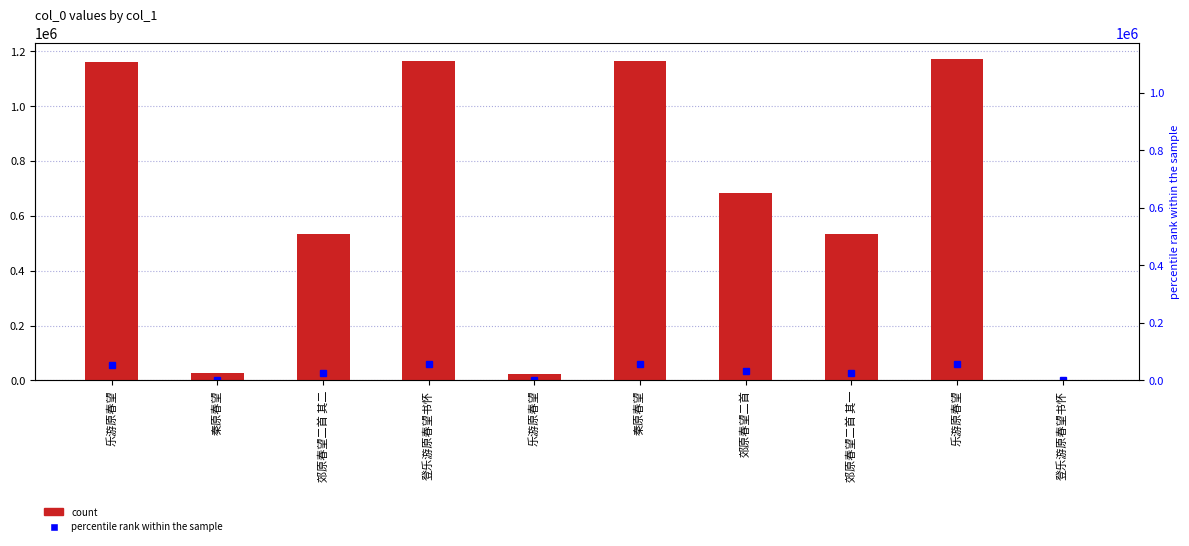

List the labels in order of value, largest first.

乐游原春望, 秦原春望, 登乐游原春望书怀, 乐游原春望, 郊原春望二首, 郊原春望二首 其二, 郊原春望二首 其一, 秦原春望, 乐游原春望, 登乐游原春望书怀